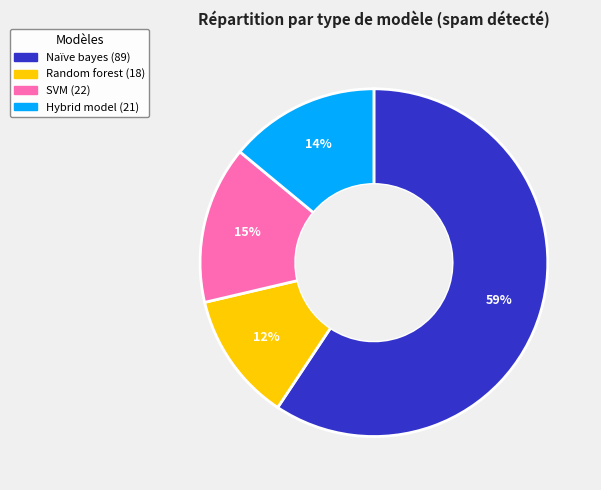

Is it true that Hybrid model is 24% of the pie?

False